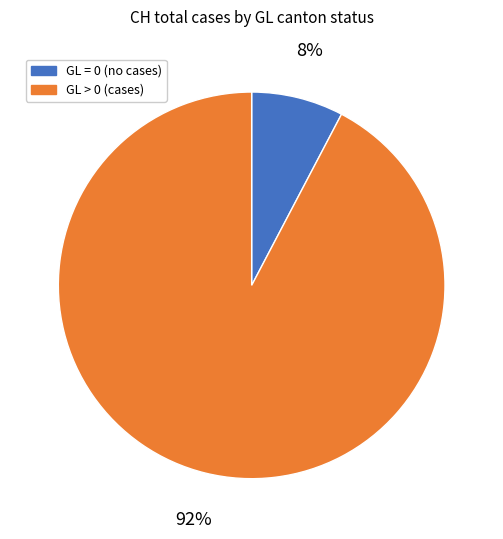

To the nearest percent, what is the average slice percentage?

50%